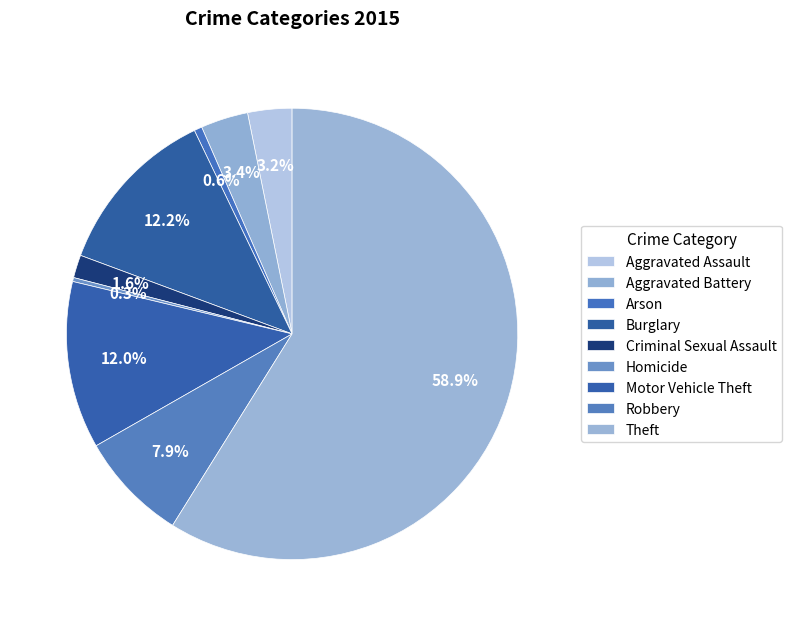

How many slices are in this pie chart?

9